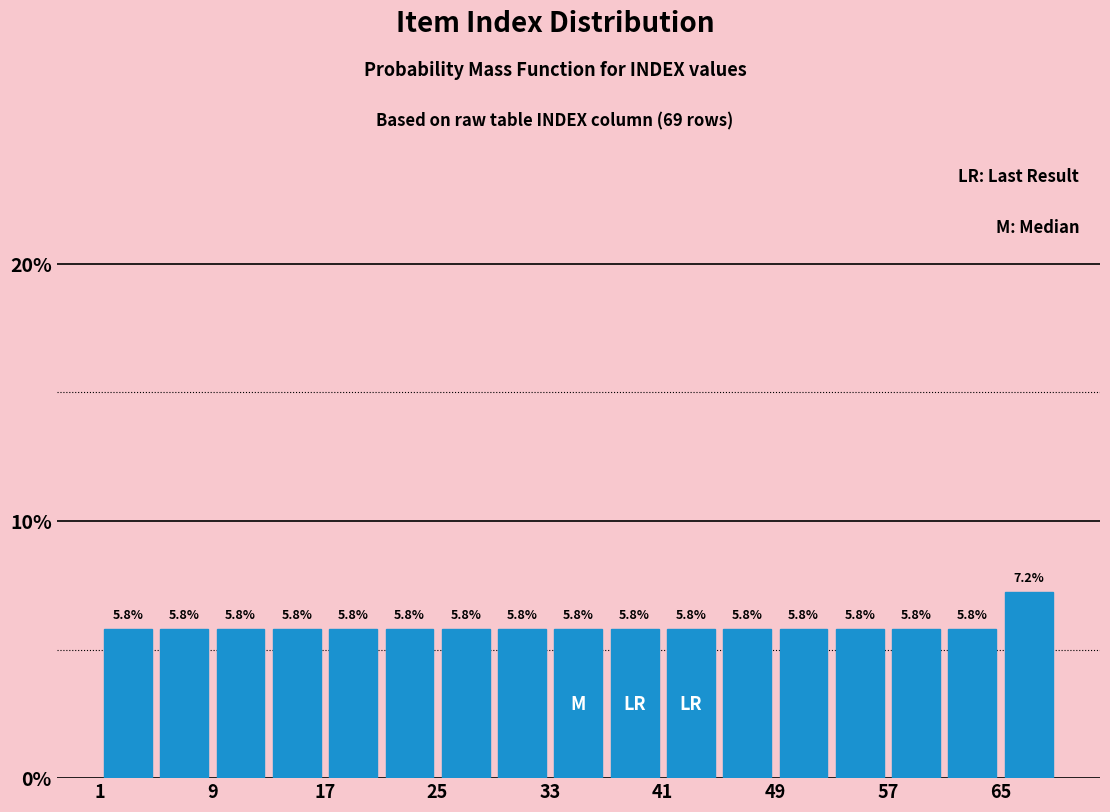

Reading left to right, list every bar in this chart as the range it spans on the x-axis followed by its height.

1 to 5: 5.8
5 to 9: 5.8
9 to 13: 5.8
13 to 17: 5.8
17 to 21: 5.8
21 to 25: 5.8
25 to 29: 5.8
29 to 33: 5.8
33 to 37: 5.8
37 to 41: 5.8
41 to 45: 5.8
45 to 49: 5.8
49 to 53: 5.8
53 to 57: 5.8
57 to 61: 5.8
61 to 65: 5.8
65 to 69: 7.2